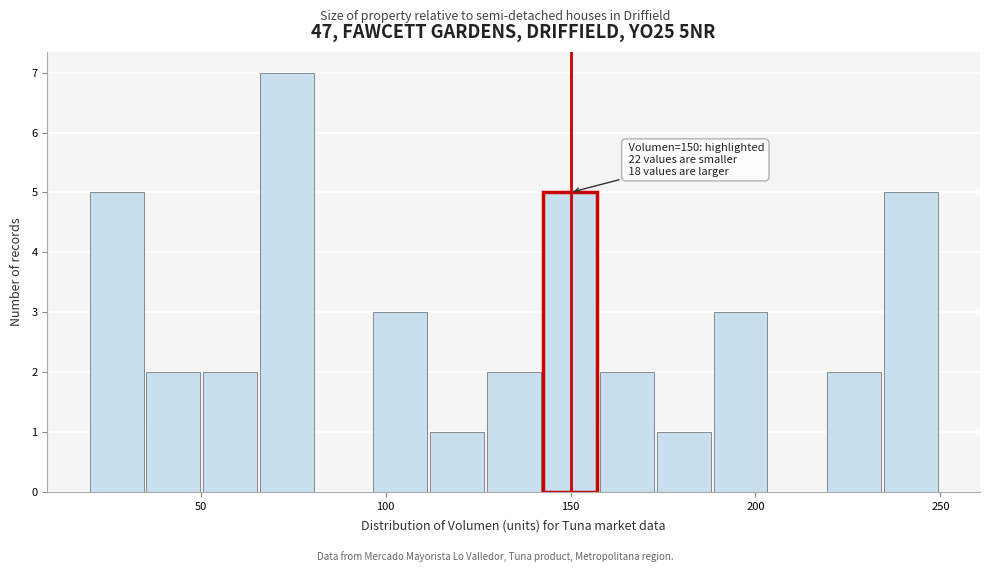

Read against the x-axis, roughly where is the centre of the tallest bar?

75